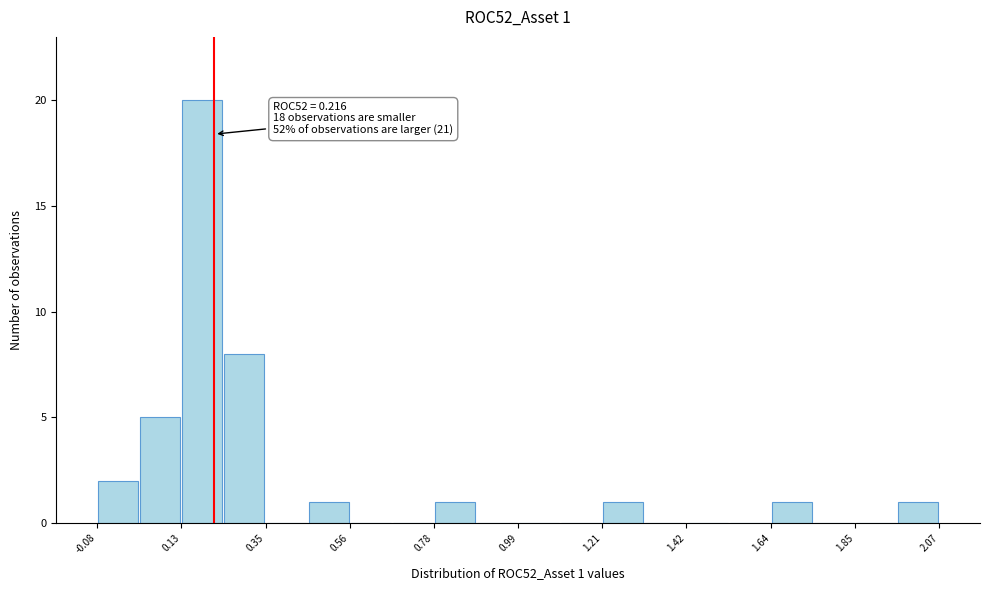

Around what value on the x-axis is the tallest bar? Give the approximate position of its centre, as read against the axis.

0.20